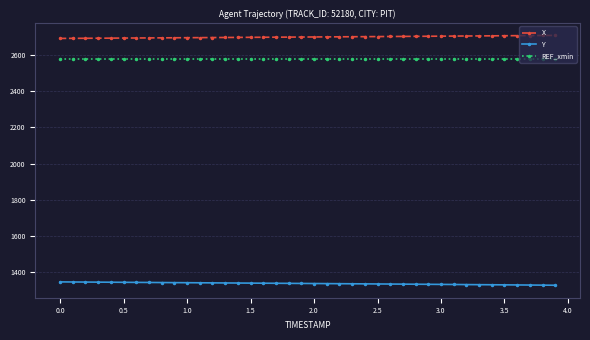

At how many categories does at least one series exceed 1544?

40